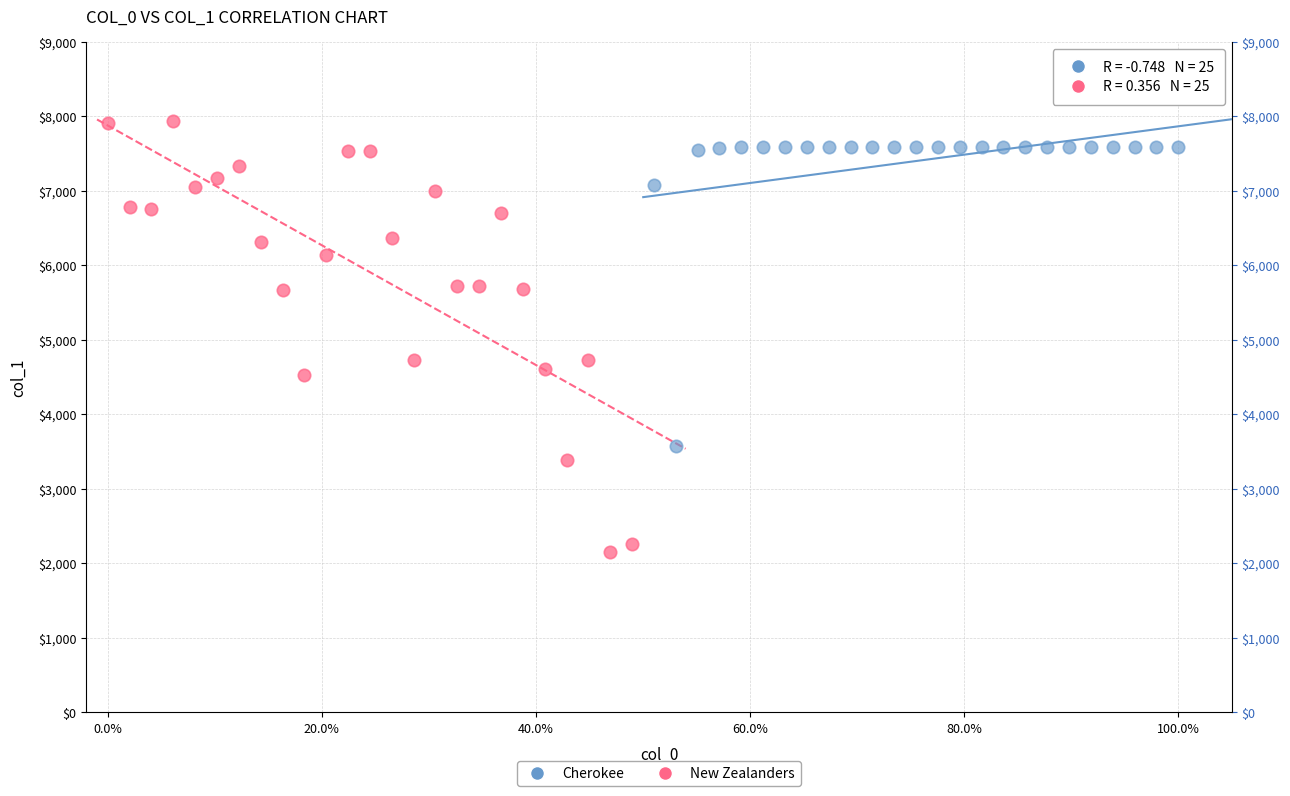

Which series has the largest Y range (max minus min)?

New Zealanders